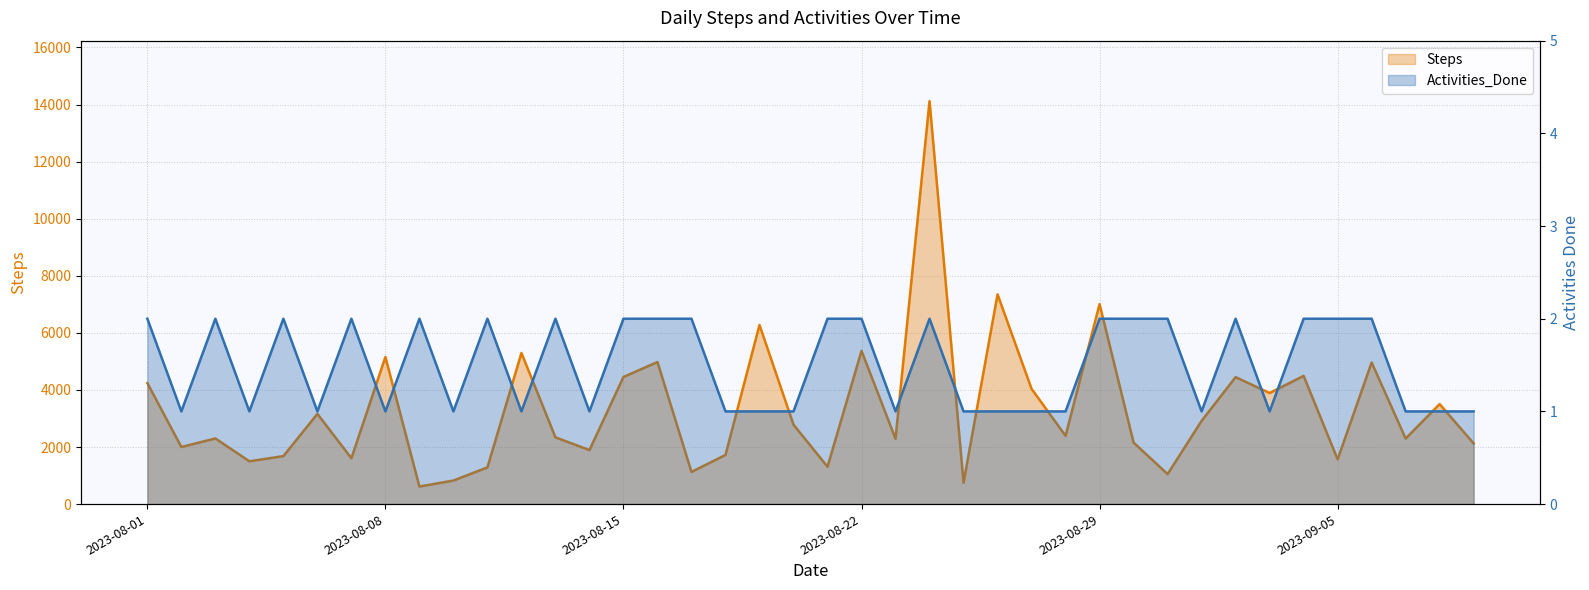

Count the Activities_Done values in the range 1 to 2.

40